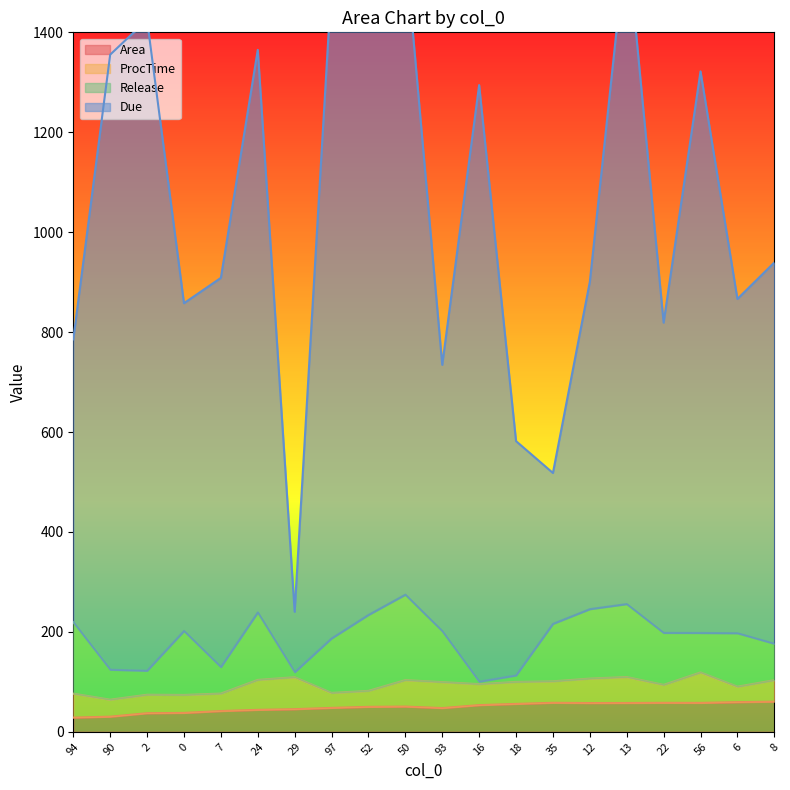

What is the label of the 7th point from the right?

35